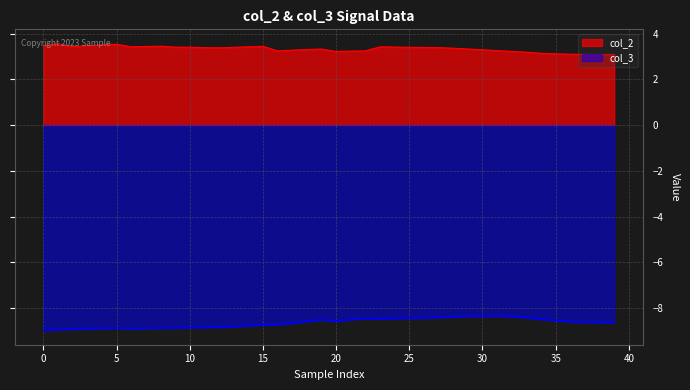

True or false: col_3 and col_2 intersect in this chart.

False